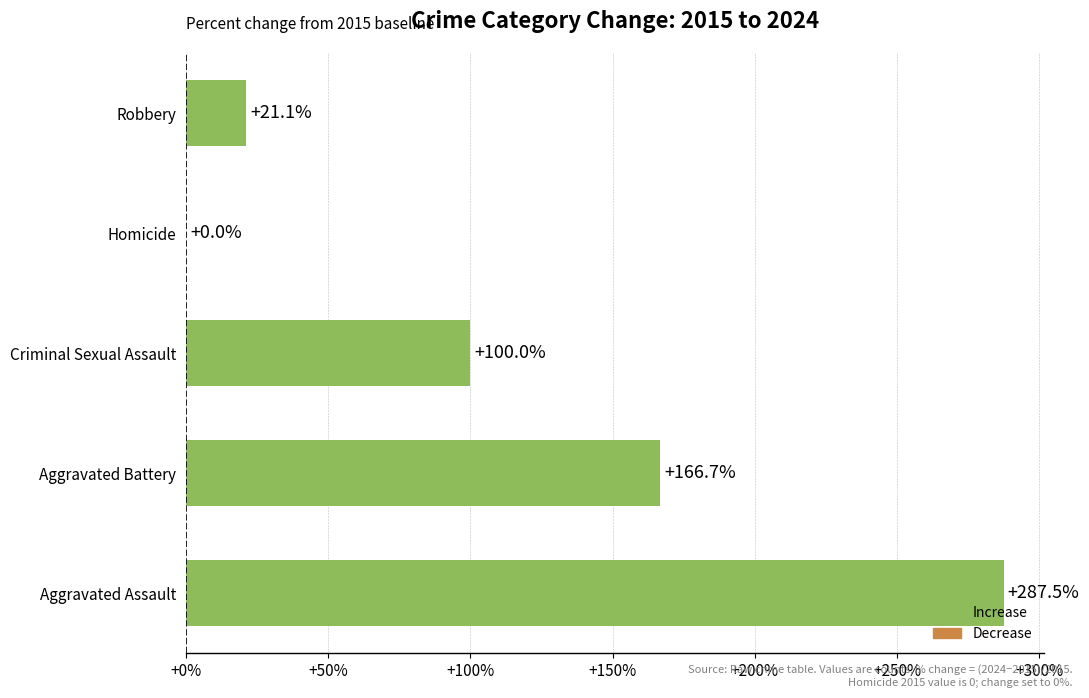

How many series are shown in this chart?

1